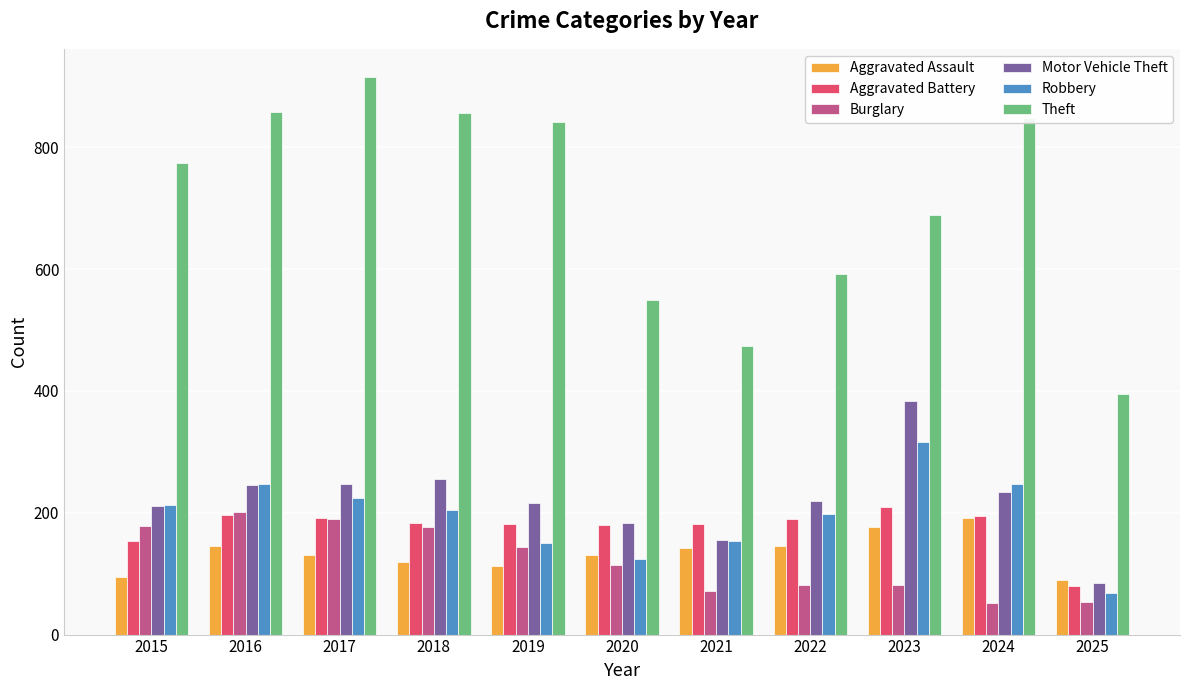

What is the difference between the maximum and second lowest values in the Theft series?

442